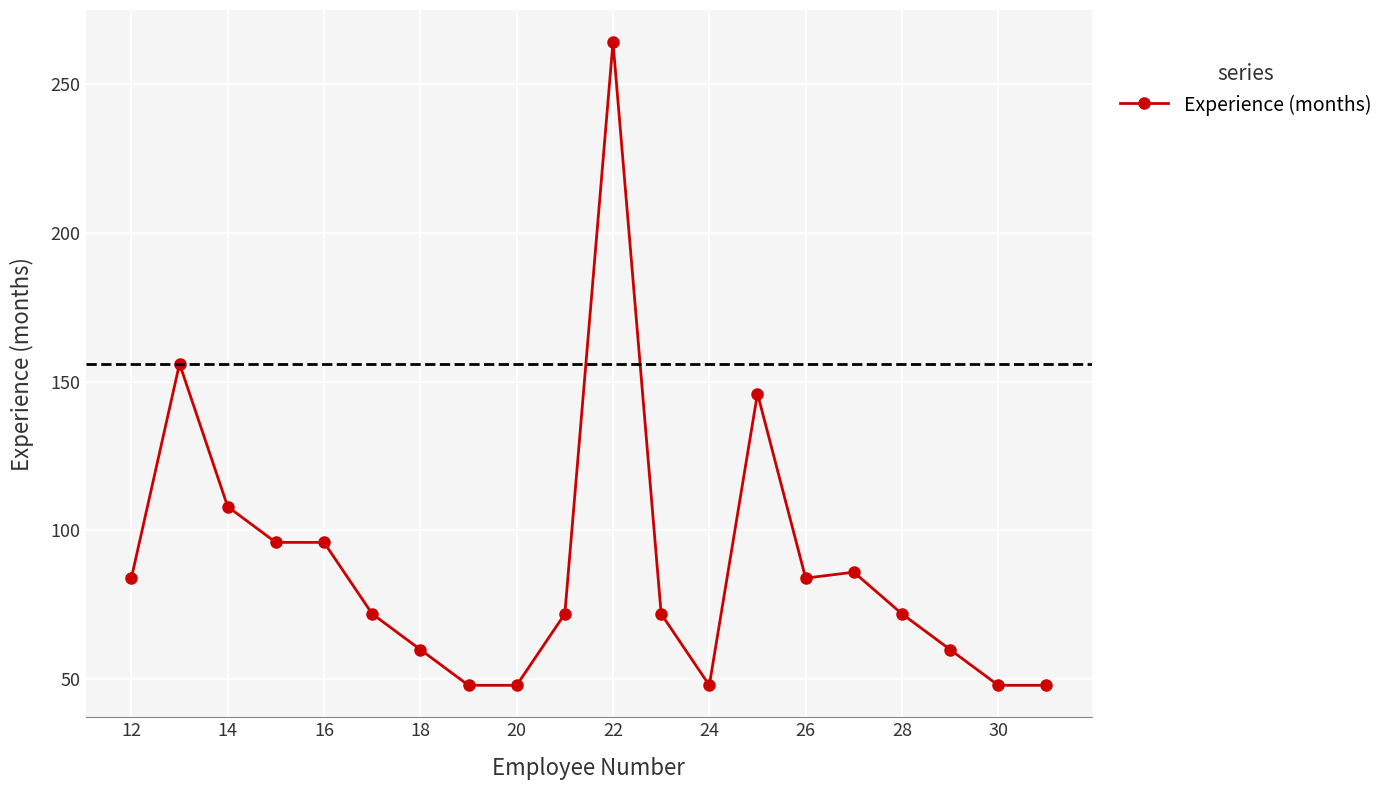

What is the value of the 6th point from the left?

72